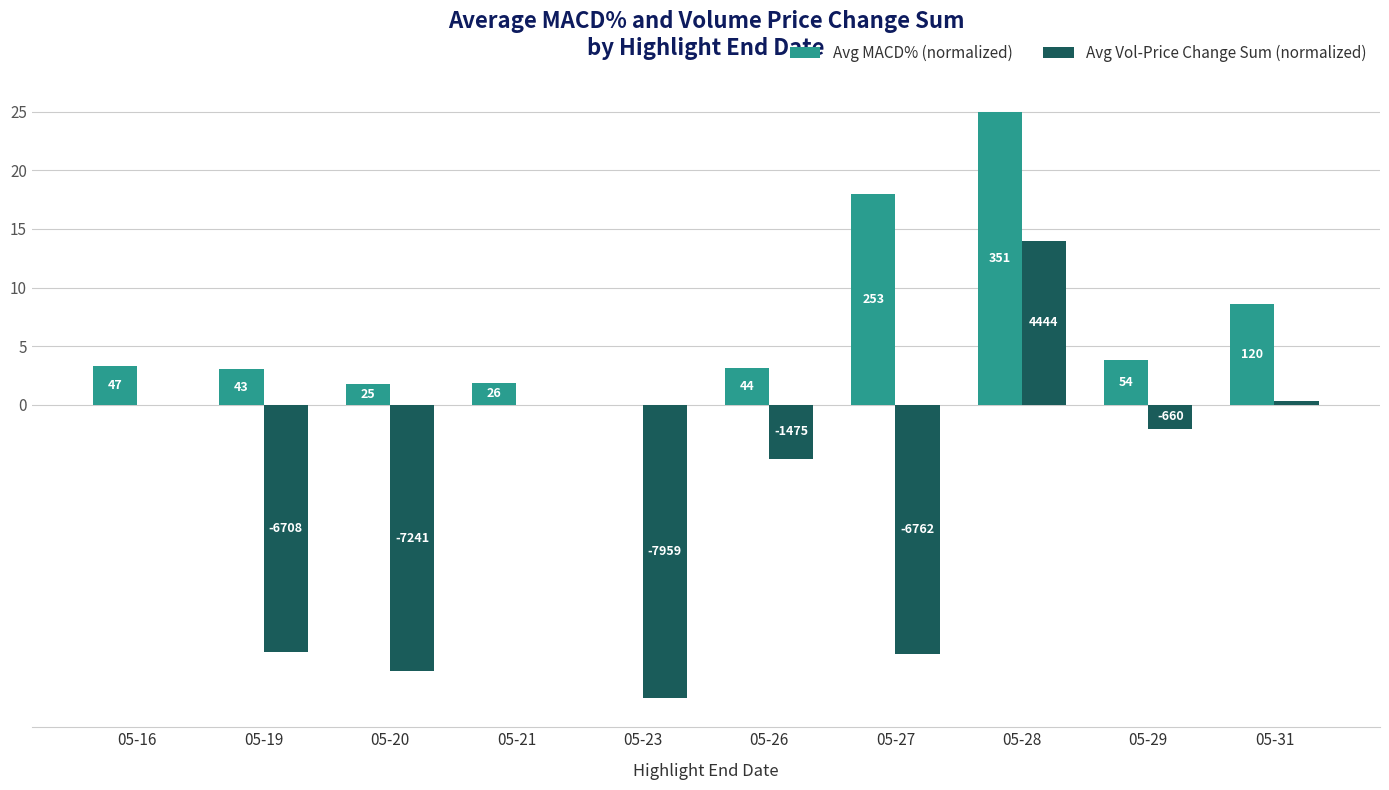

How many groups of bars are there?

10